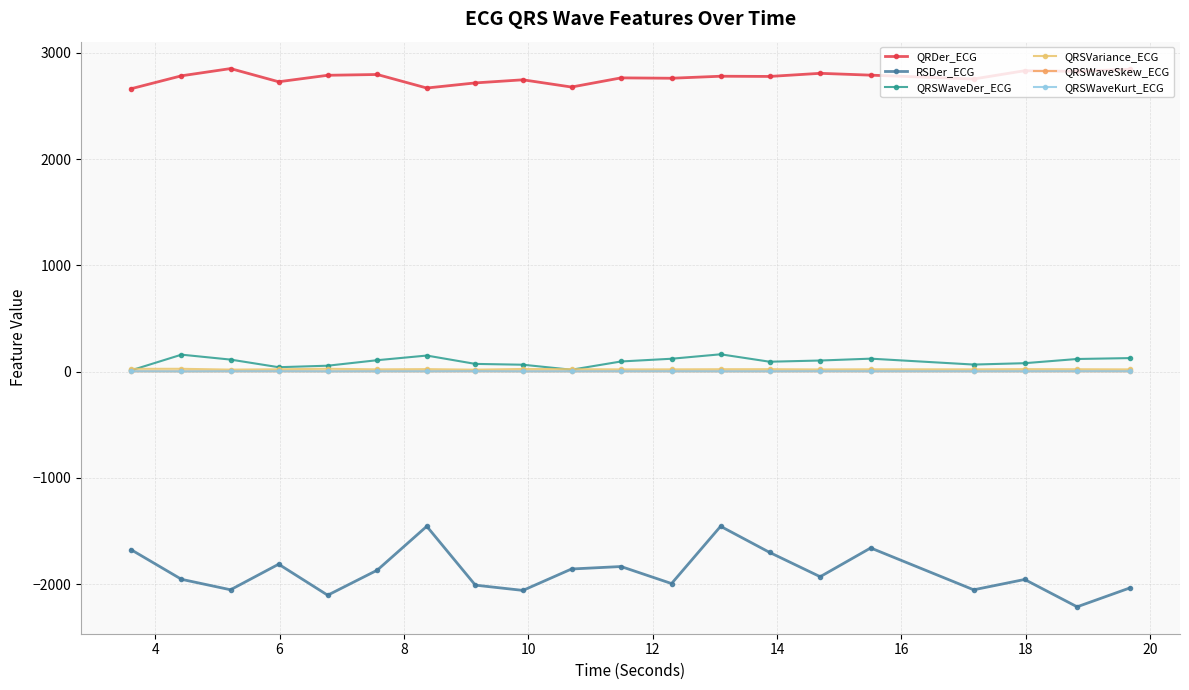

What is the value of the QRSWaveKurt_ECG point at the 17th from the left?

2.4